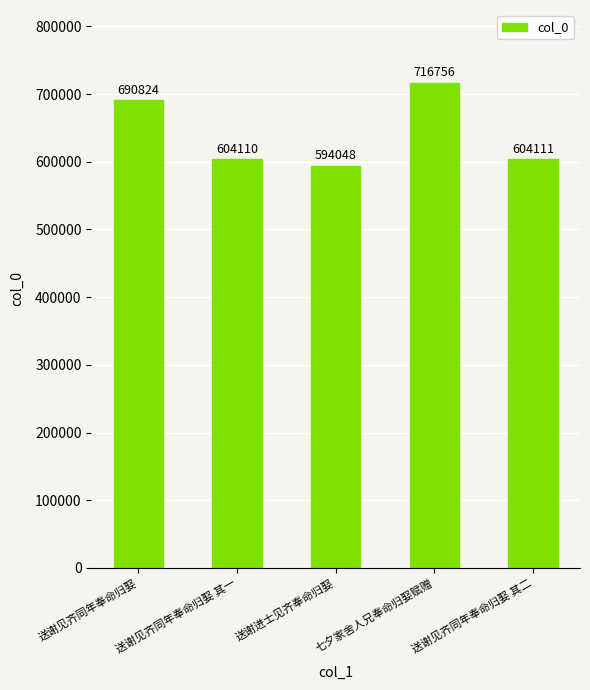

Rank the categories by value from highest to lowest.

七夕家舍人兄奉命归娶赋赠, 送谢见齐同年奉命归娶, 送谢见齐同年奉命归娶 其二, 送谢见齐同年奉命归娶 其一, 送谢进士见齐奉命归娶